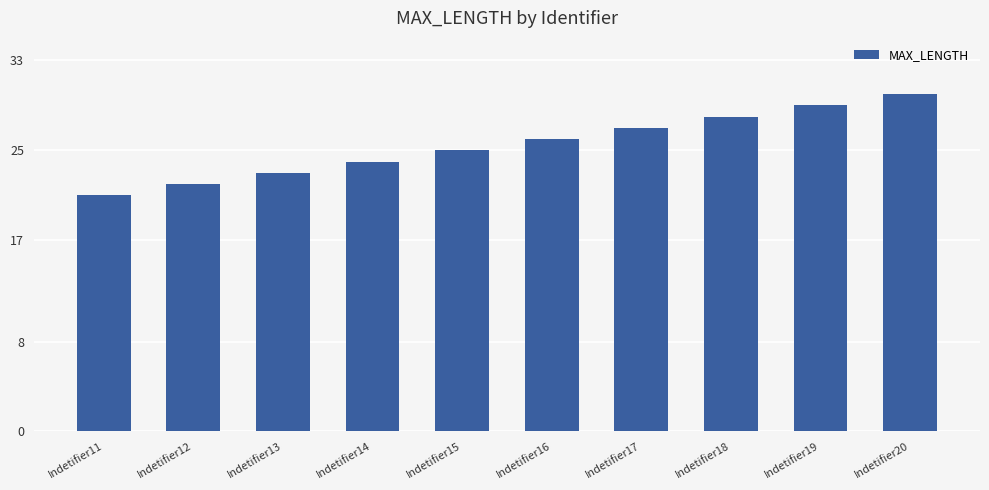

Does the chart contain stacked bars?

No